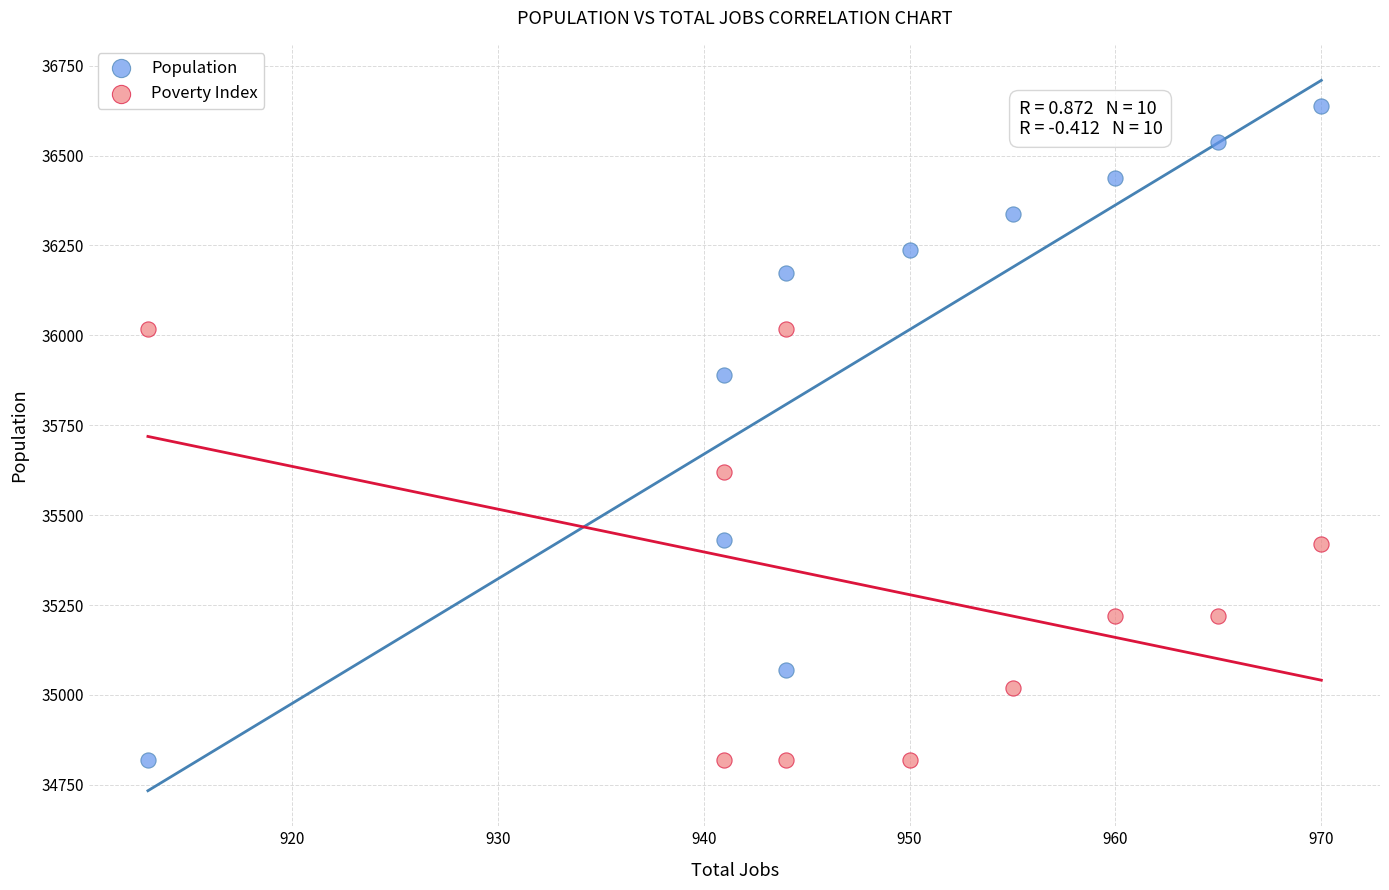

Across all data points, what is the range of X values (max minus min)?

57